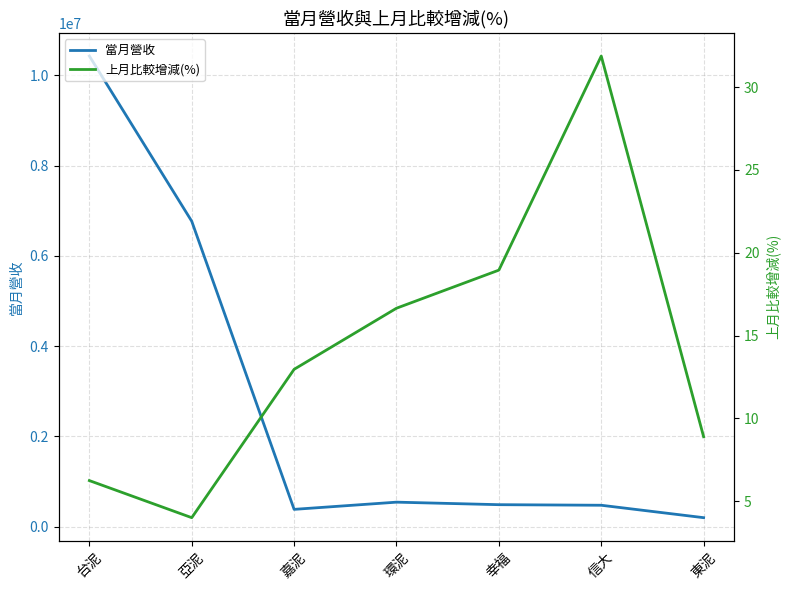

True or false: 當月營收 and 上月比較增減(%) cross at least once.

False